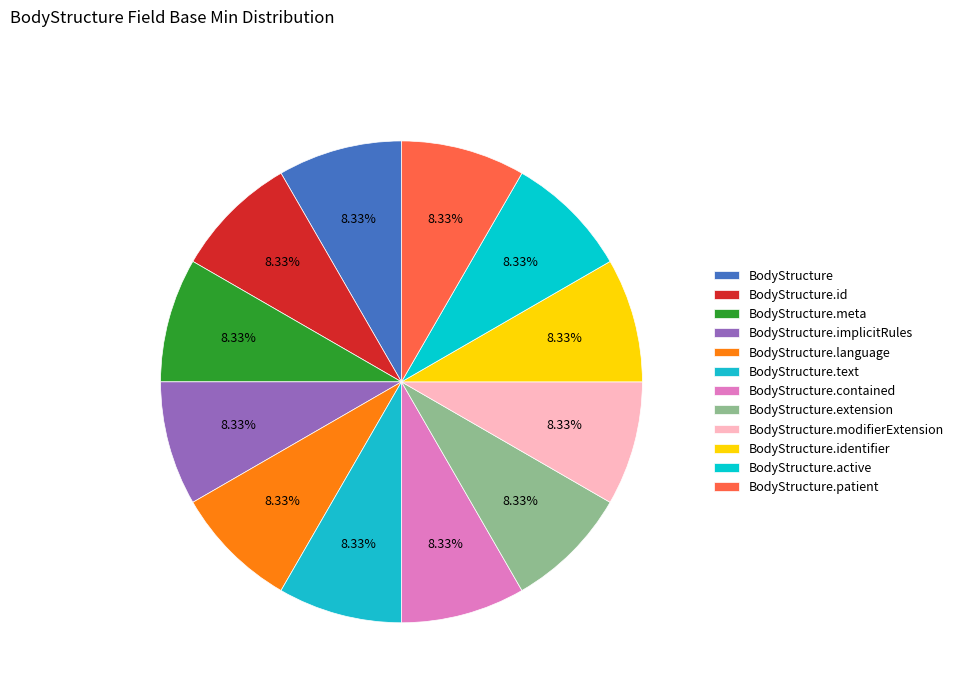

Which category has the biggest portion of the pie?

BodyStructure.patient